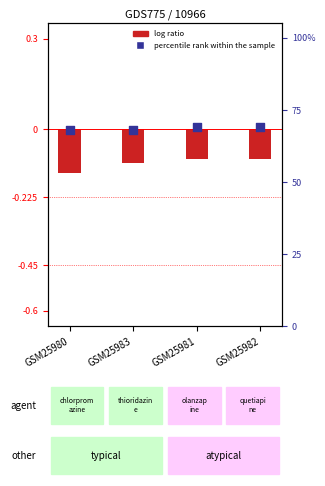

What are all the series names shown in the legend?

log ratio, percentile rank within the sample